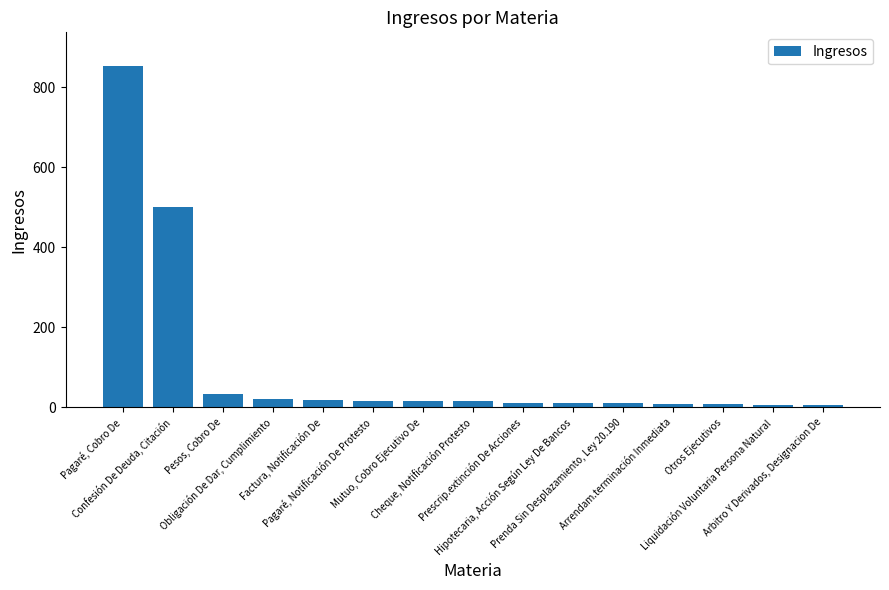

How many categories are shown in the chart?

15